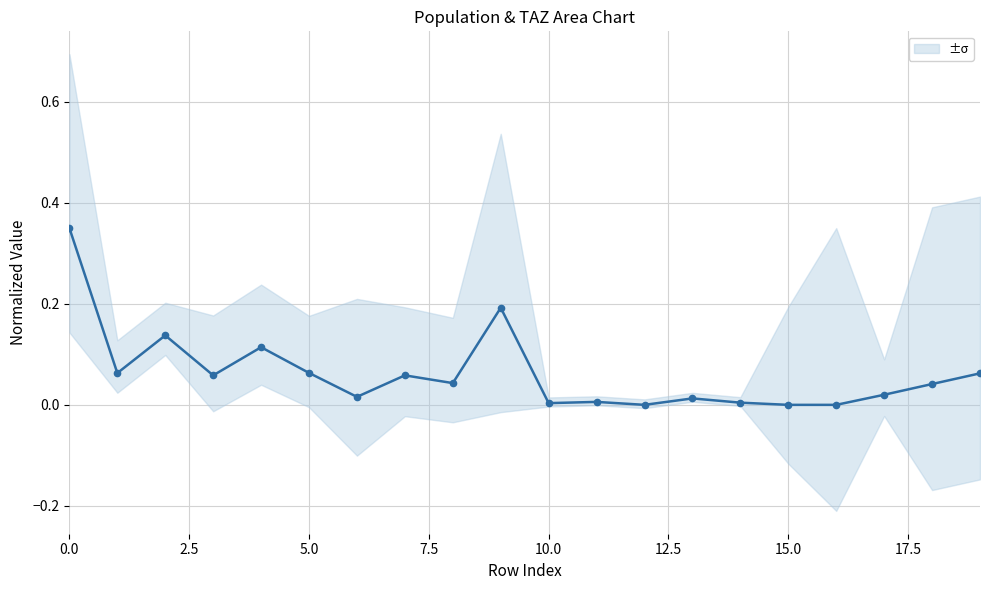

What is the difference between the values at 14 and 2?

0.1